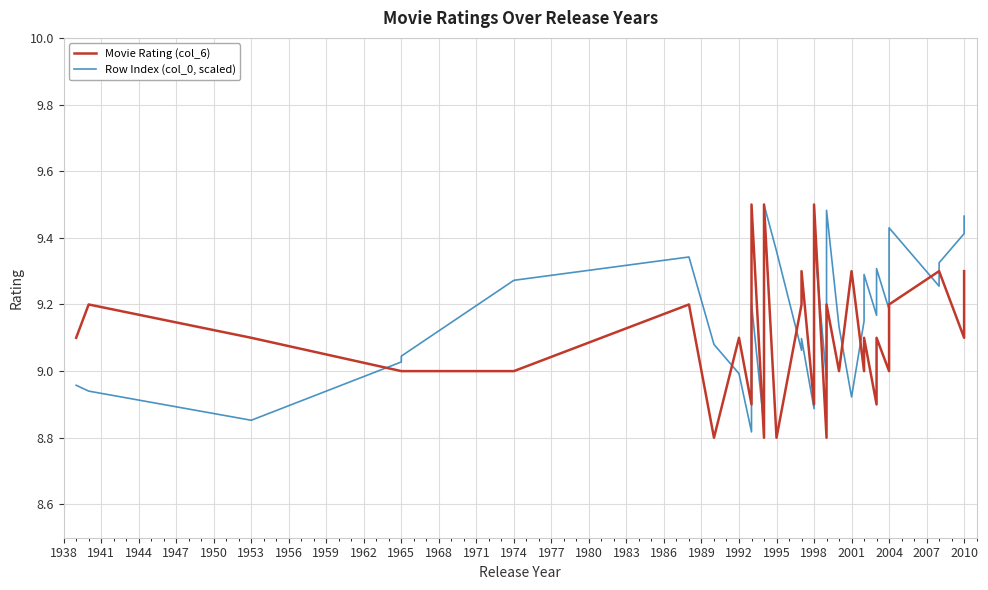

How many lines are shown in the chart?

2